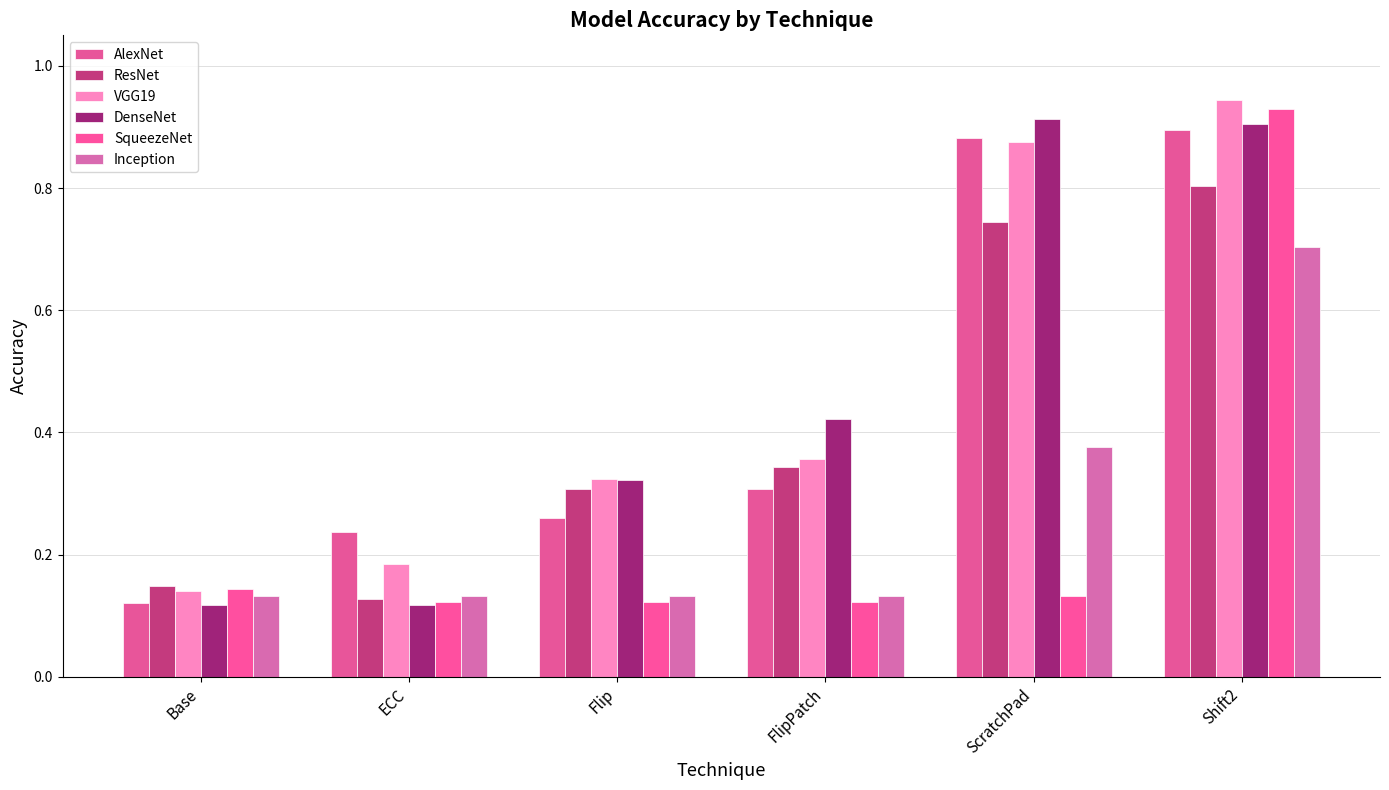

Is the value of Inception at Base greater than the value of SqueezeNet at FlipPatch?

Yes